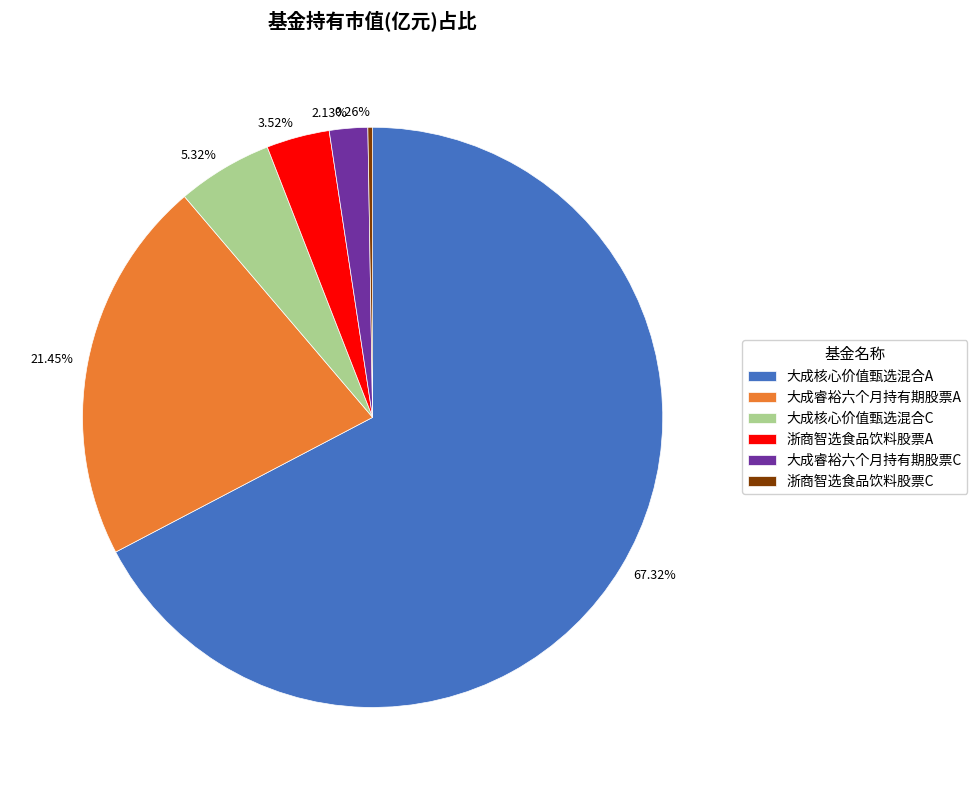

How much of the chart is everything except 大成核心价值甄选混合A?

32.7%